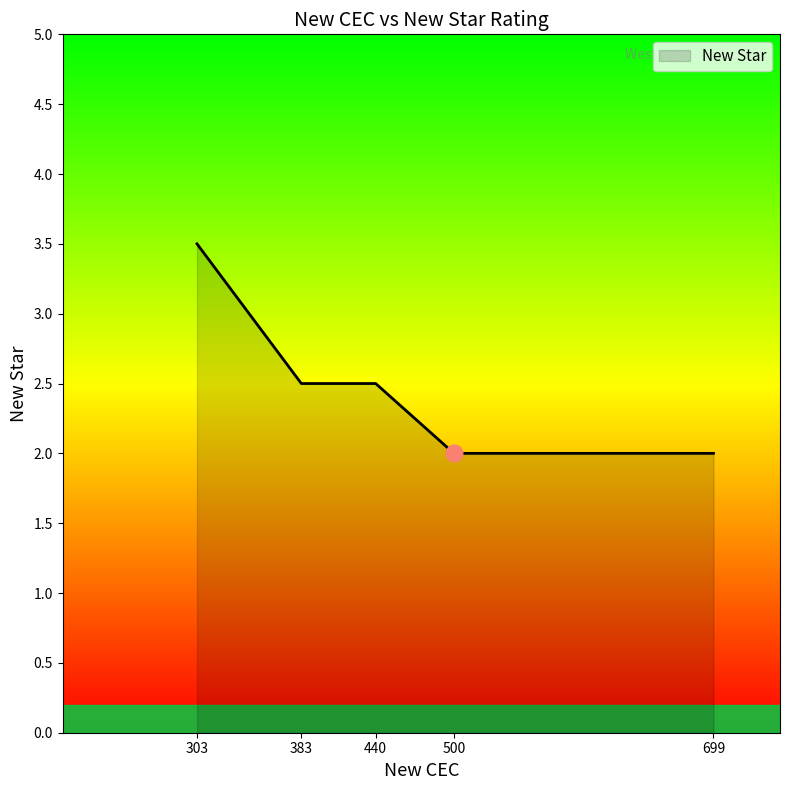

What is the sum of the values at 383 and 500?

4.5